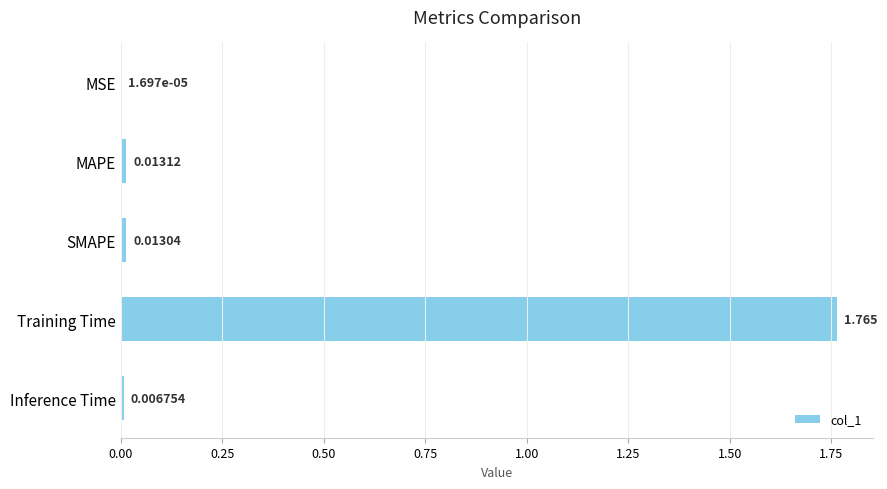

Between MAPE and SMAPE, which is larger?

MAPE